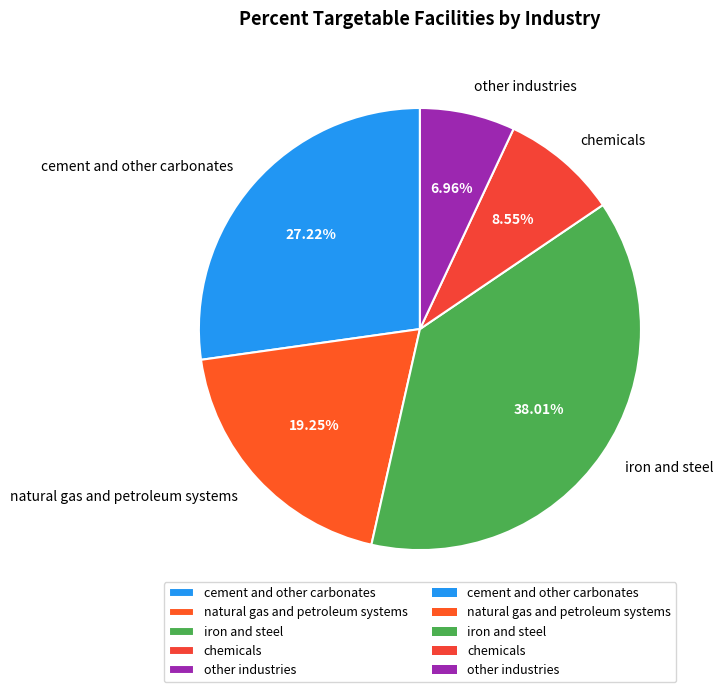

To the nearest percent, what is the difference between the cement and other carbonates and other industries slice percentages?

20%